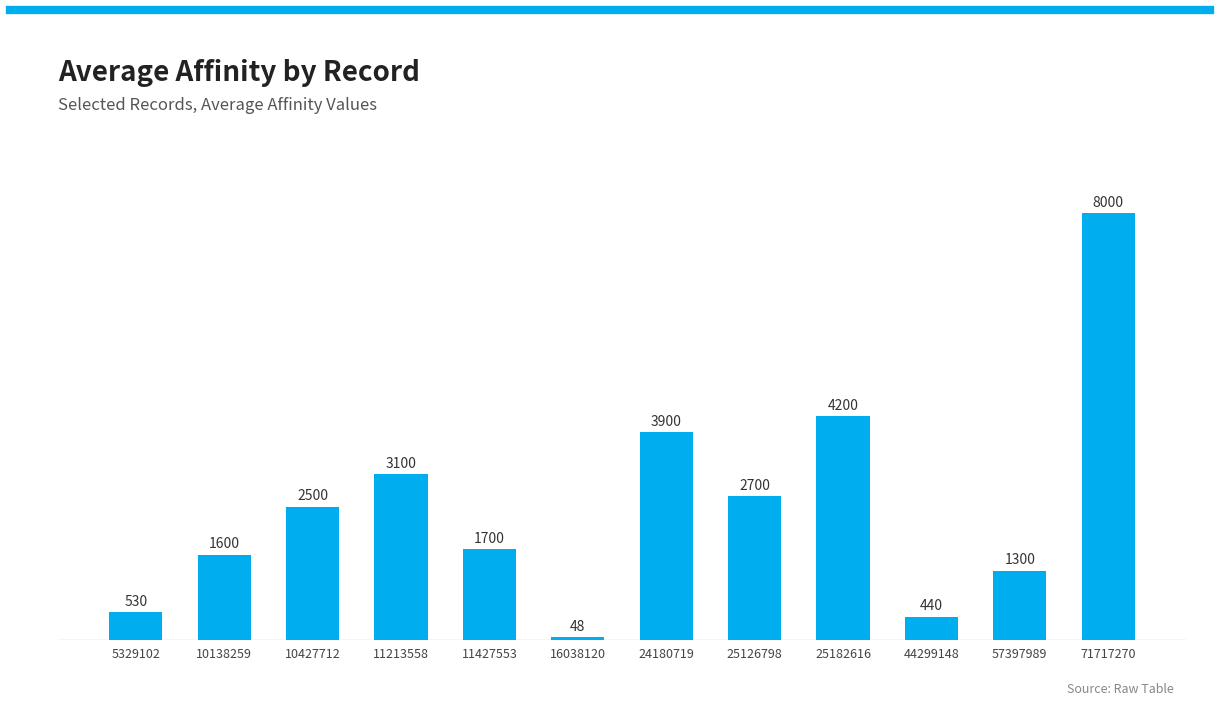

Does the chart contain stacked bars?

No